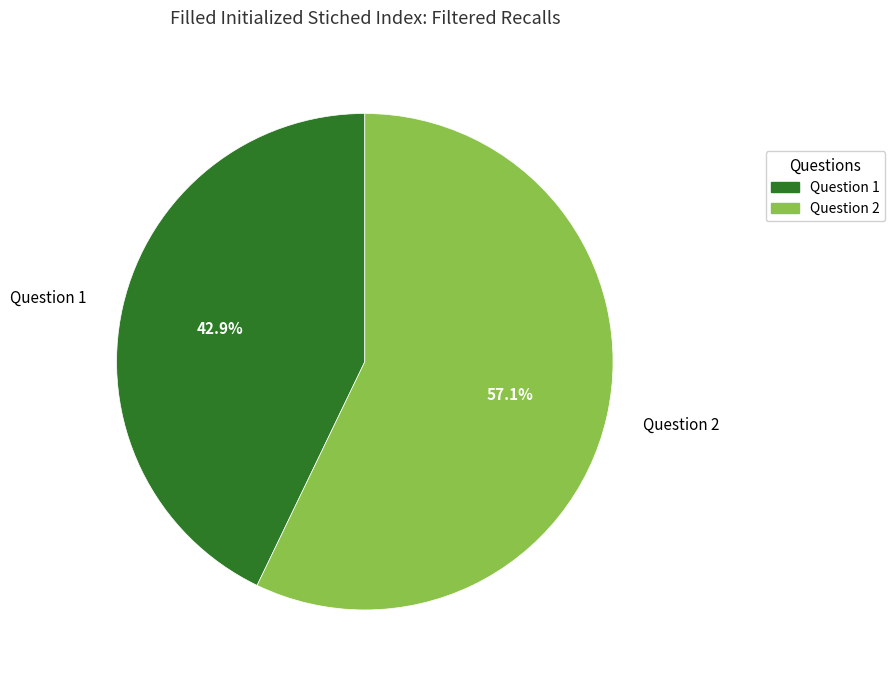

What is the total percentage of Question 2 and Question 1?

100.0%